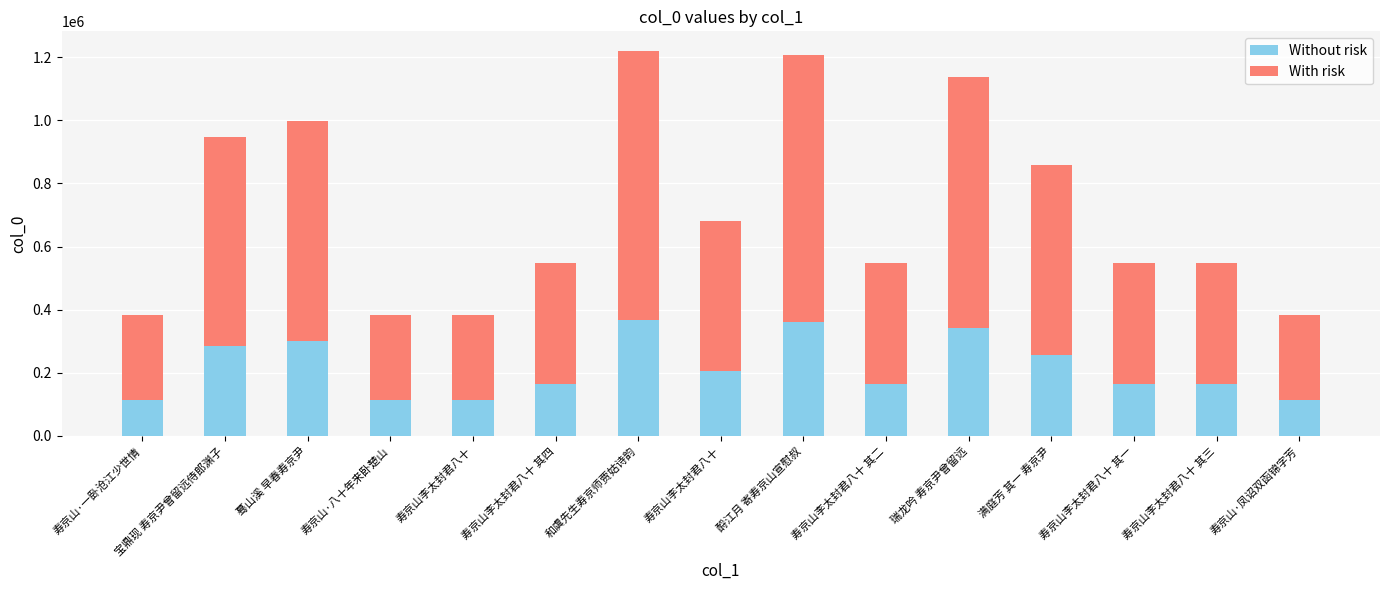

What are all the series names shown in the legend?

Without risk, With risk